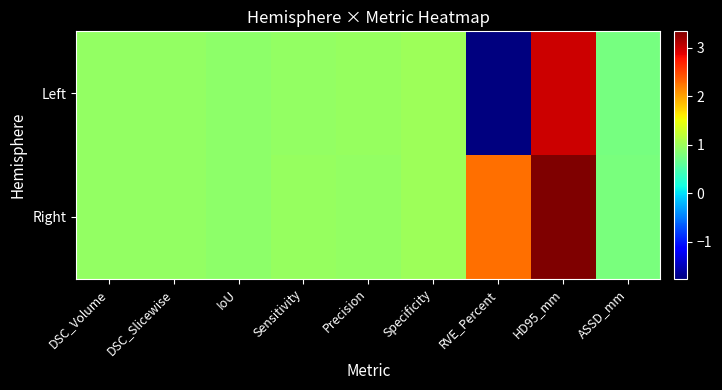

Which has a higher value, Precision or IoU?

Precision